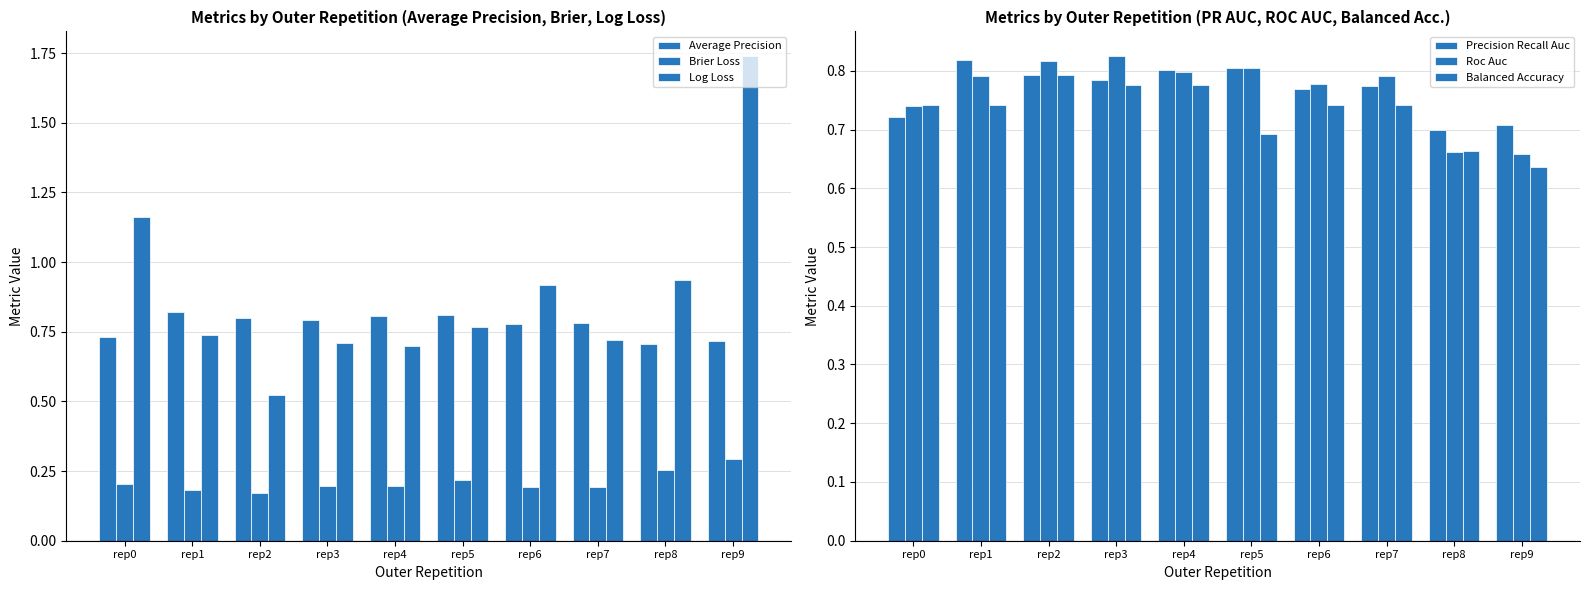

Which series changed the most between rep5 and rep8?

Log Loss